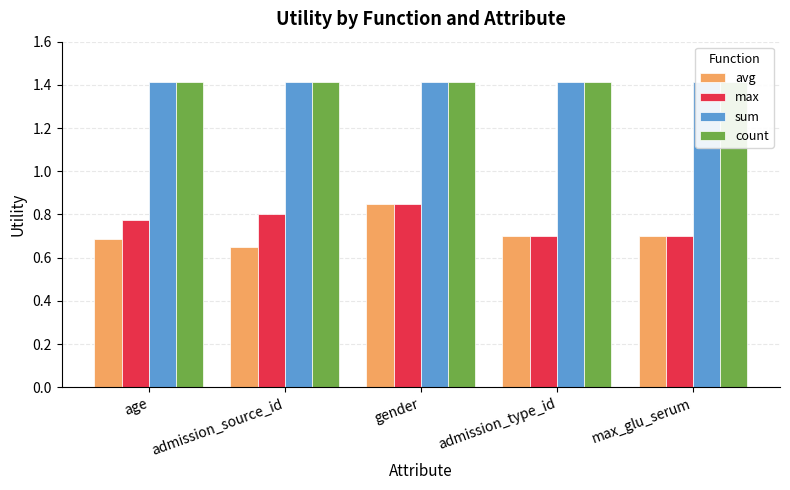

Reading right to left, list all the values displayed in this chart.

avg: max_glu_serum=0.7	admission_type_id=0.7	gender=0.8	admission_source_id=0.6	age=0.7
max: max_glu_serum=0.7	admission_type_id=0.7	gender=0.8	admission_source_id=0.8	age=0.8
sum: max_glu_serum=1.4	admission_type_id=1.4	gender=1.4	admission_source_id=1.4	age=1.4
count: max_glu_serum=1.4	admission_type_id=1.4	gender=1.4	admission_source_id=1.4	age=1.4